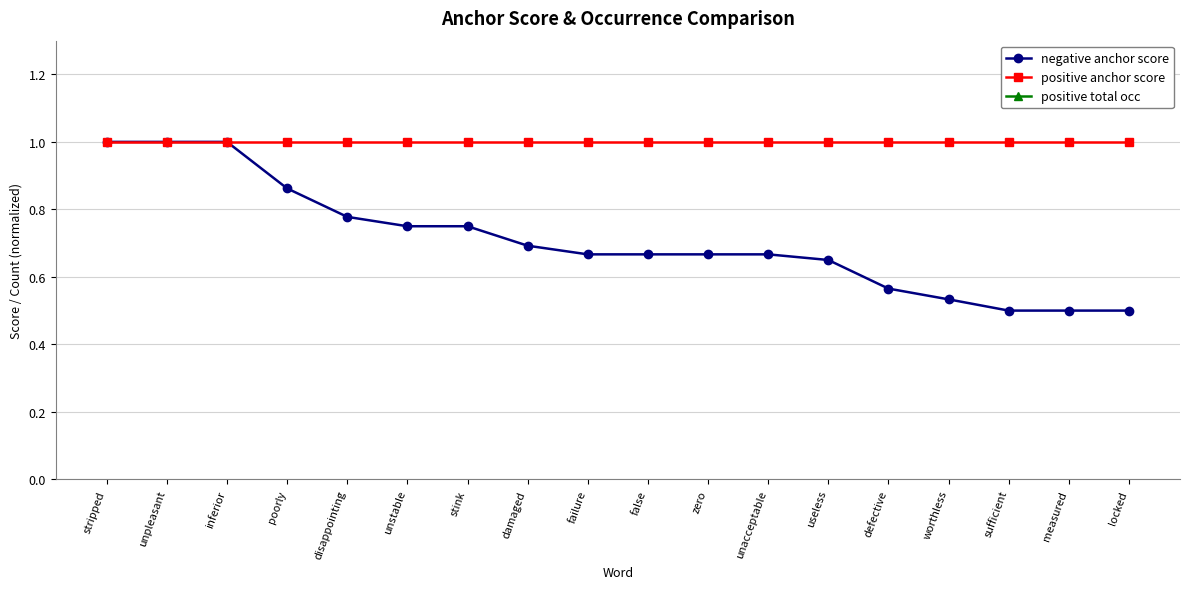

What is the lowest value of the positive anchor score series?

1.0